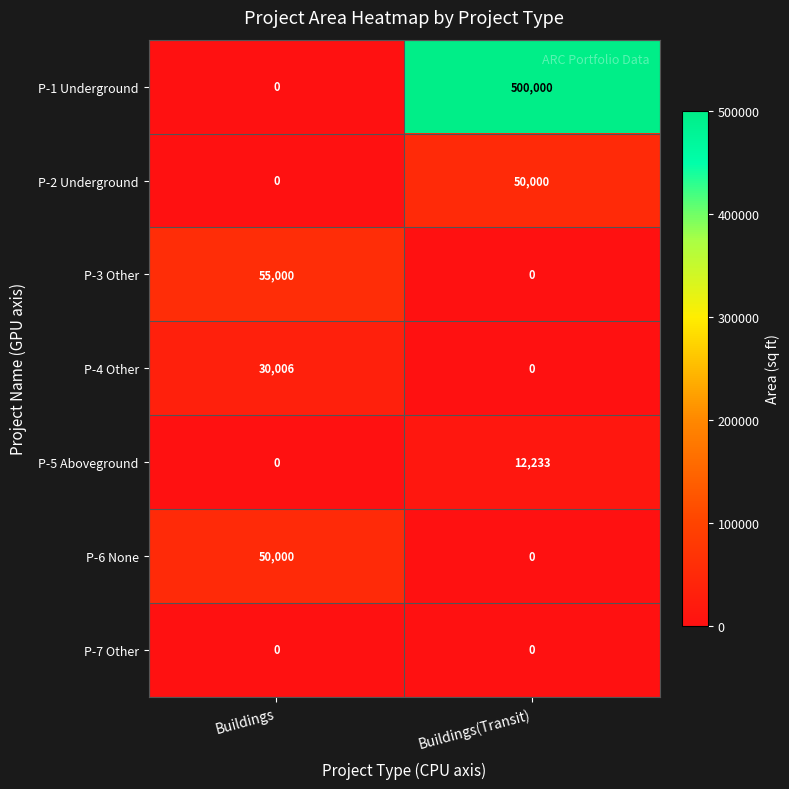

How many values in the P-4 Other series are below 30006?

1